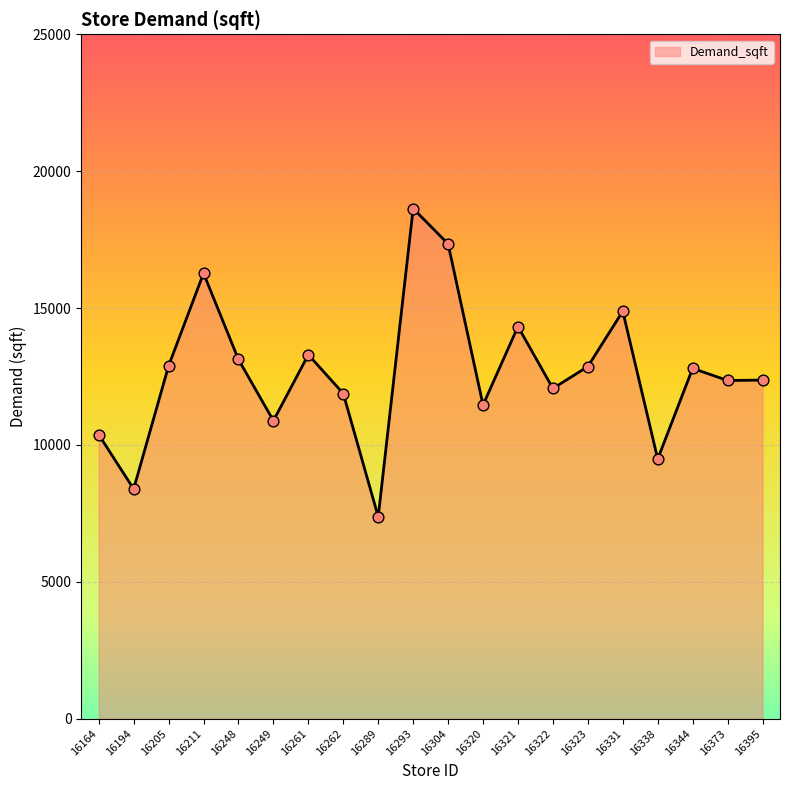

Which has a higher value, 16331 or 16304?

16304